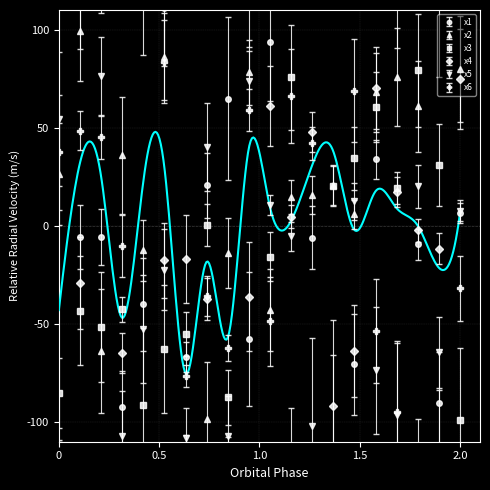

The value of x5 at 12 is -6.8. True or false?

False